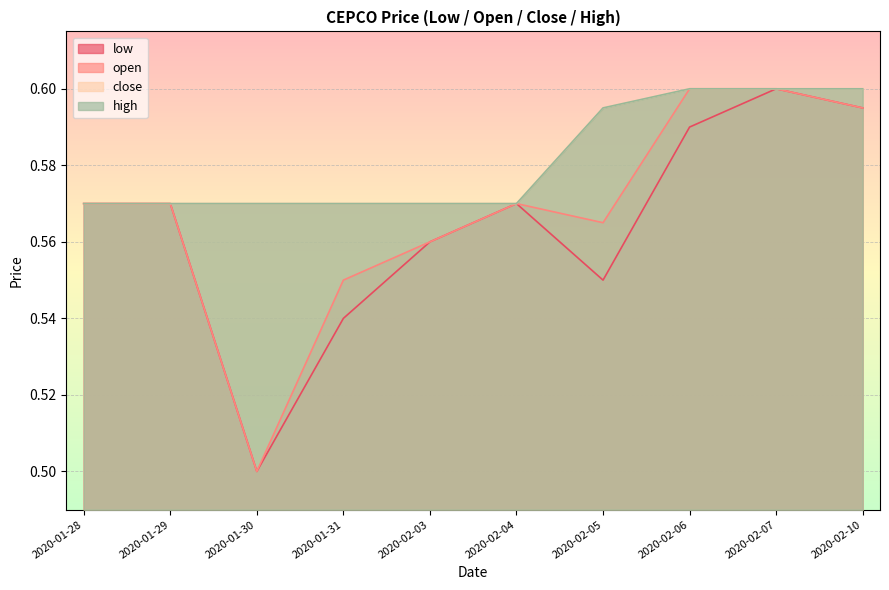

What are all the series names shown in the legend?

low, open, close, high